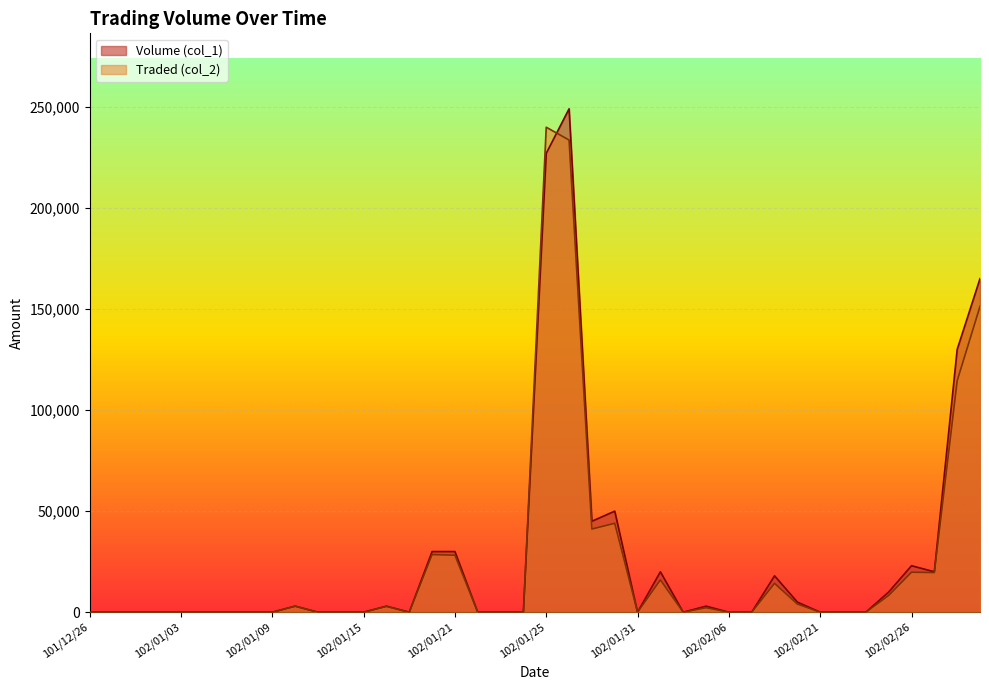

Count the number of data series in this chart.

2